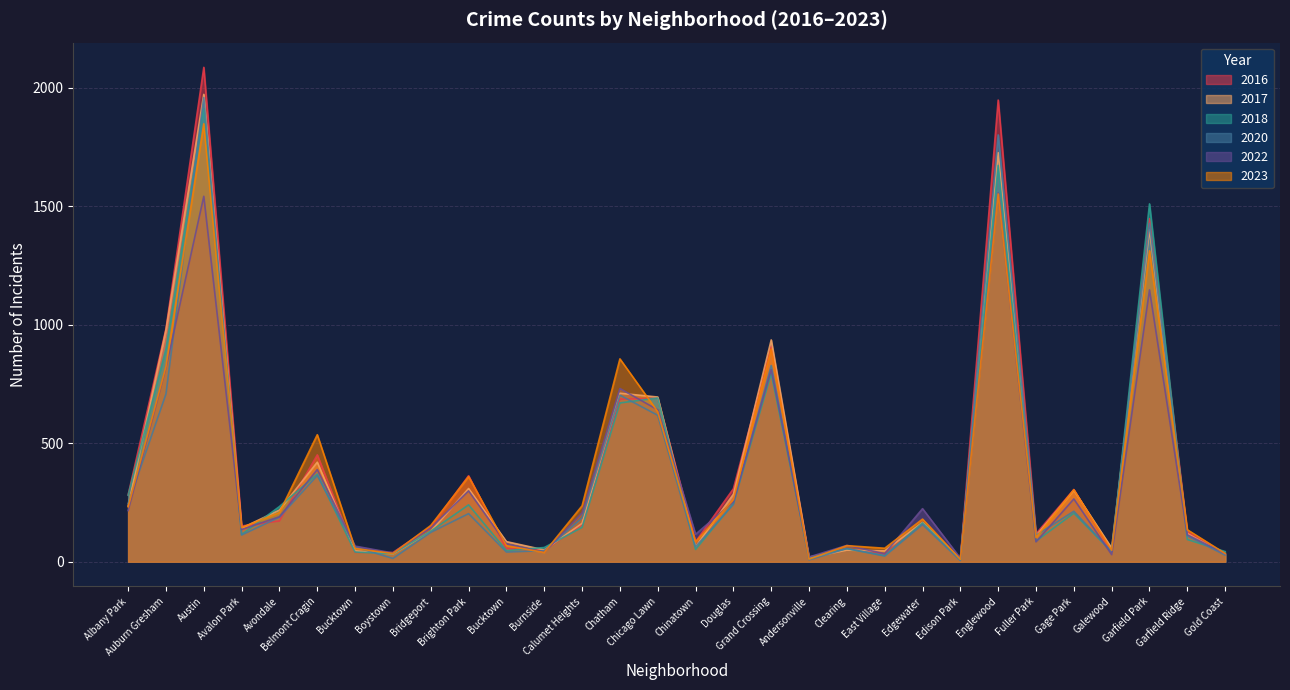

List the series in order of their peak value, highest first.

2016, 2017, 2020, 2018, 2023, 2022